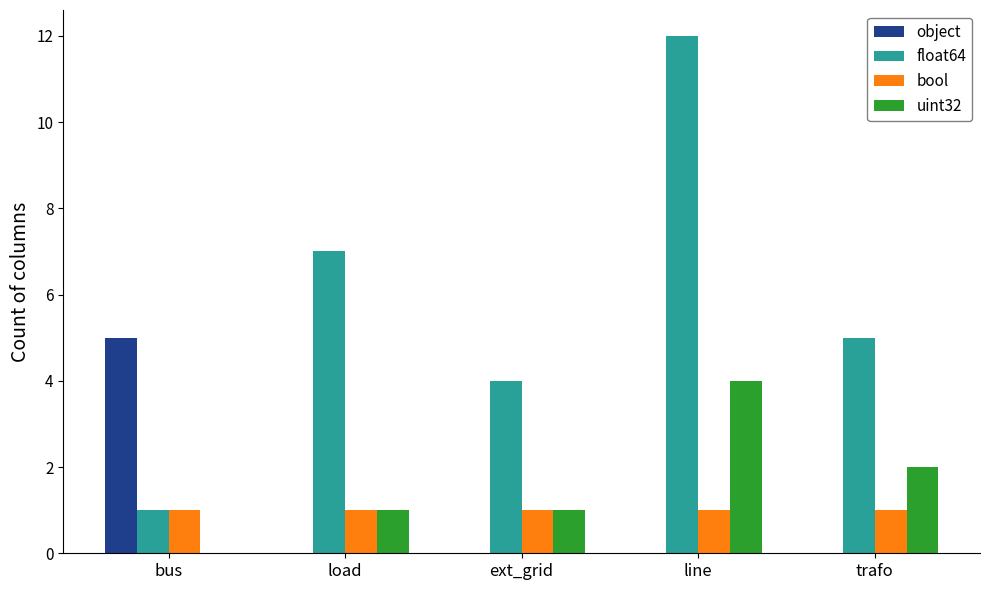

How many series are shown in this chart?

4